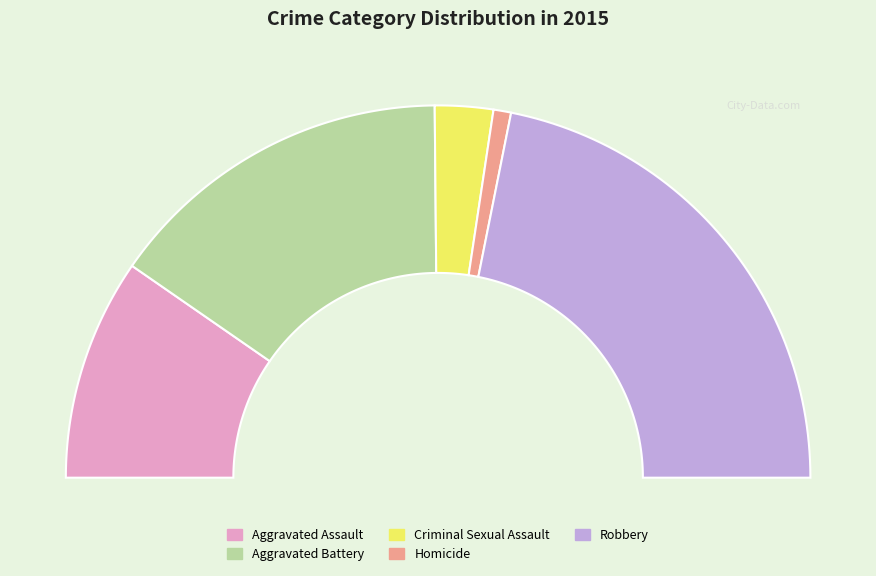

How many segments does this pie chart have?

5